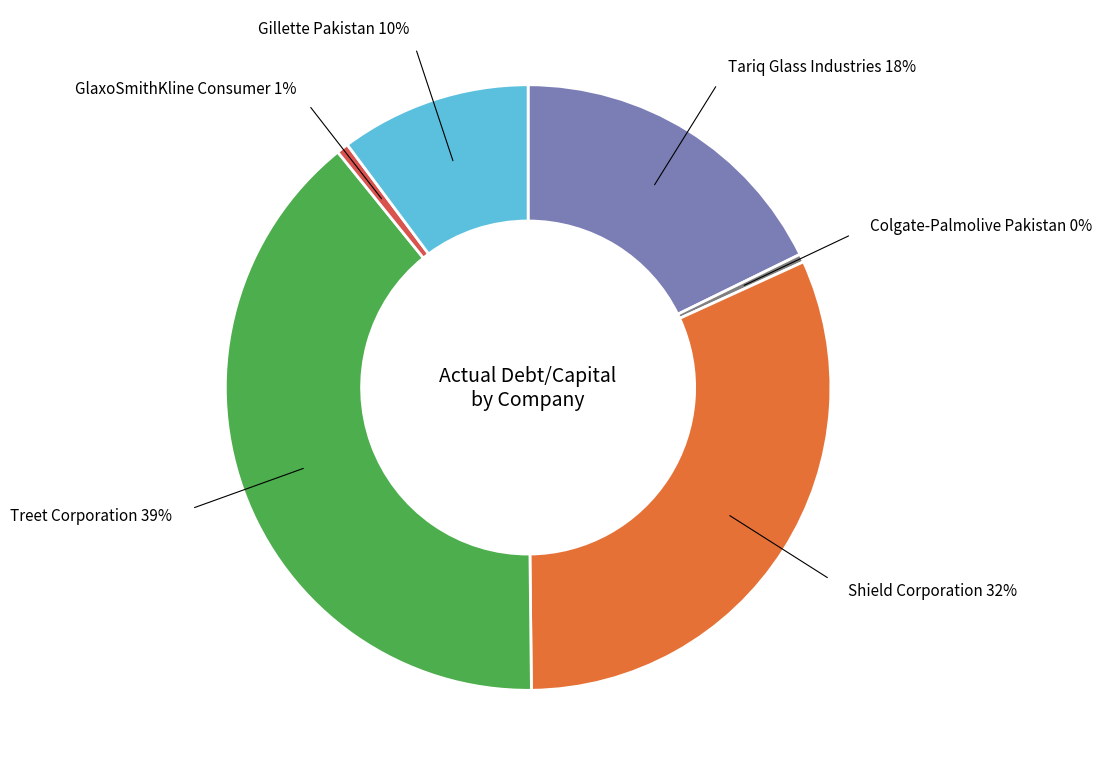

Which has a higher value, Gillette Pakistan or Treet Corporation?

Treet Corporation